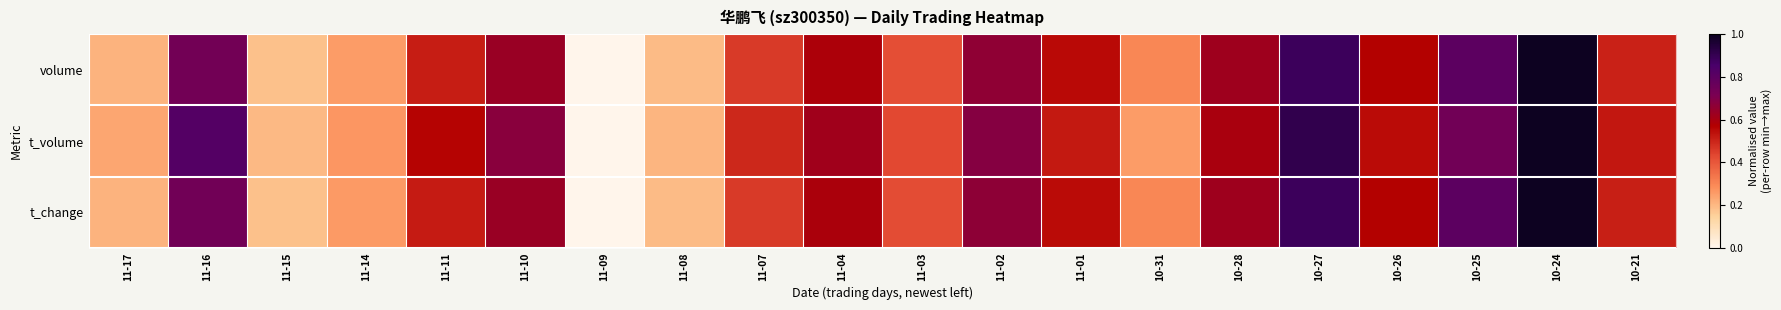

At which category does the chart reach its peak across all series?

10-24